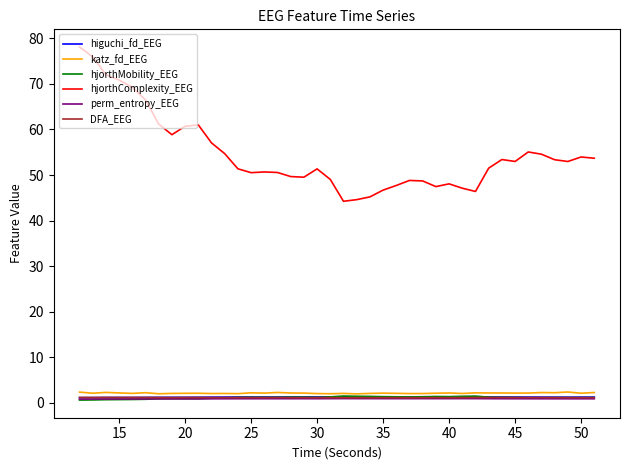

True or false: hjorthComplexity_EEG has more than 1 points higher than both neighbors.

True